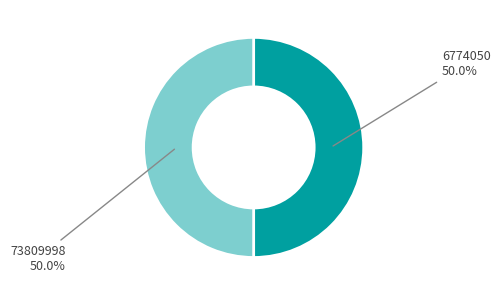

Do 73809998 50.0% and 6774050 50.0% together represent more than half of the pie?

Yes